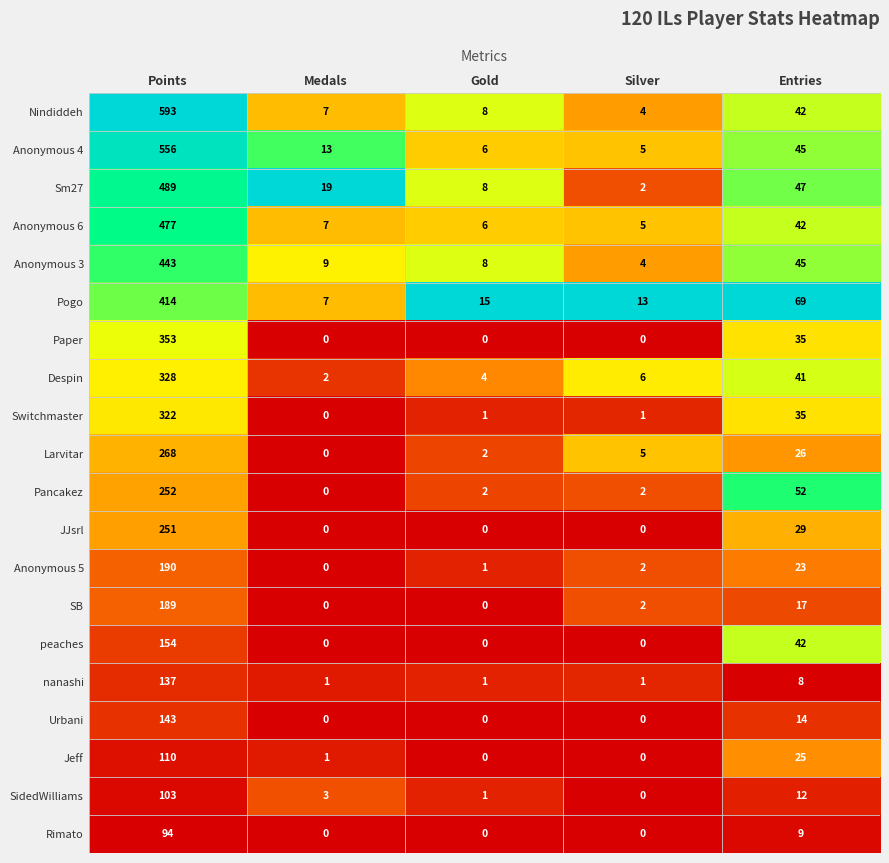

What is the difference between the second highest and second lowest values in the peaches series?

42